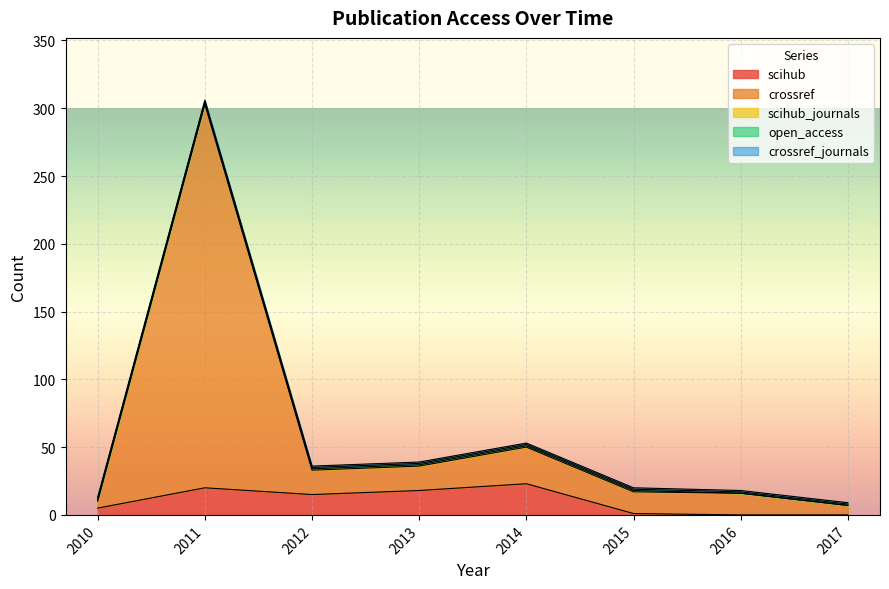

True or false: open_access and scihub_journals cross at least once.

False